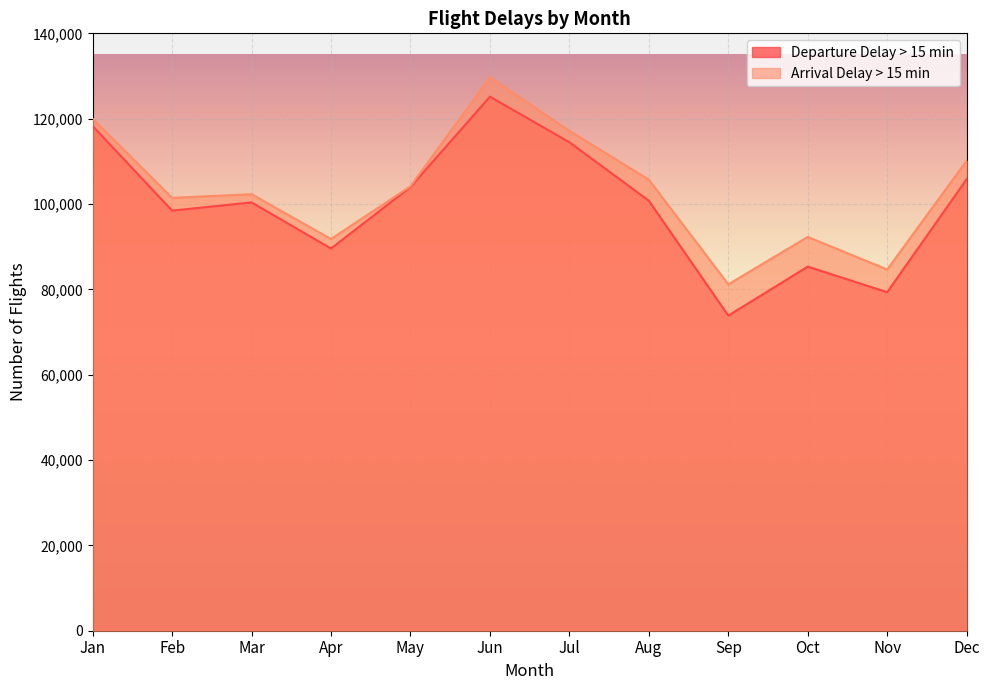

Reading left to right, transcribe all the data shown in this chart.

Departure Delay > 15 min: Jan=118275	Feb=98454	Mar=100375	Apr=89572	May=103978	Jun=125153	Jul=114477	Aug=100763	Sep=73846	Oct=85326	Nov=79328	Dec=105825
Arrival Delay > 15 min: Jan=119994	Feb=101440	Mar=102297	Apr=91806	May=104145	Jun=129706	Jul=117151	Aug=105706	Sep=81178	Oct=92285	Nov=84657	Dec=110163